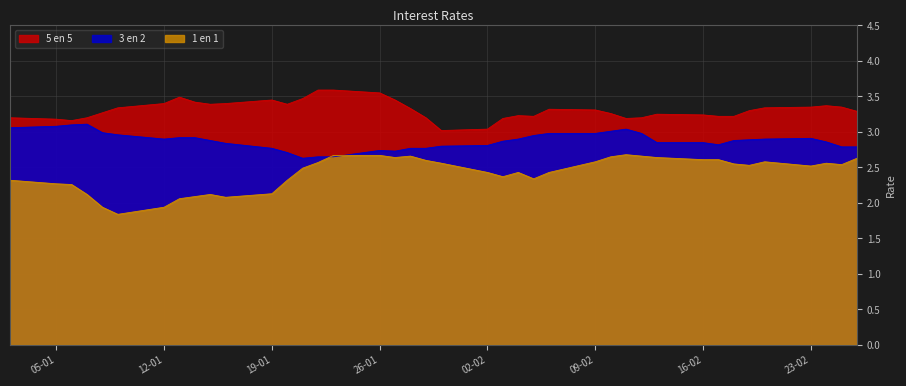

What is the difference between the maximum and minimum values in the 5 en 5 series?

0.6